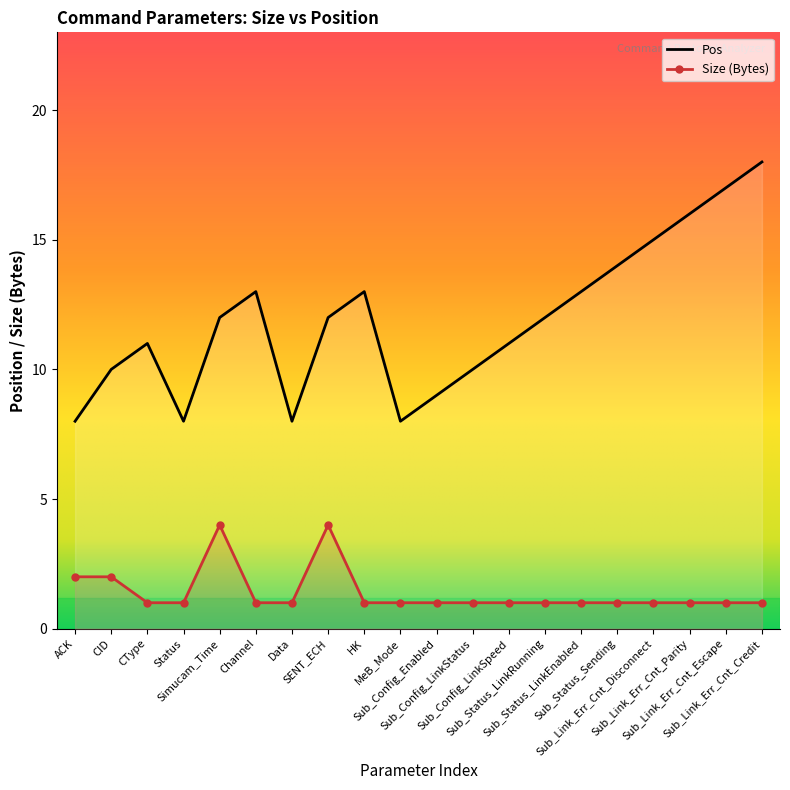

List the series in order of their peak value, highest first.

Pos, Size (Bytes)